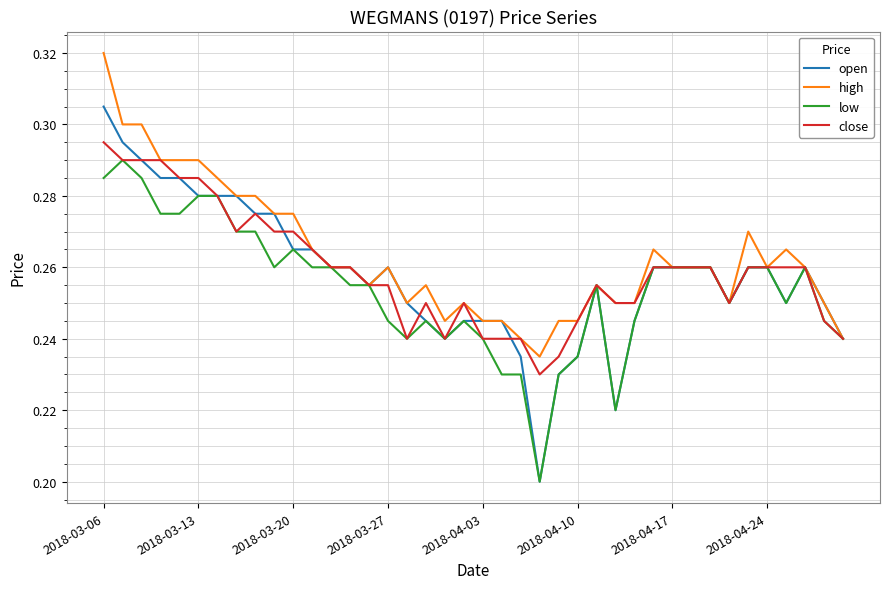

Which series has the largest range (max minus min)?

open